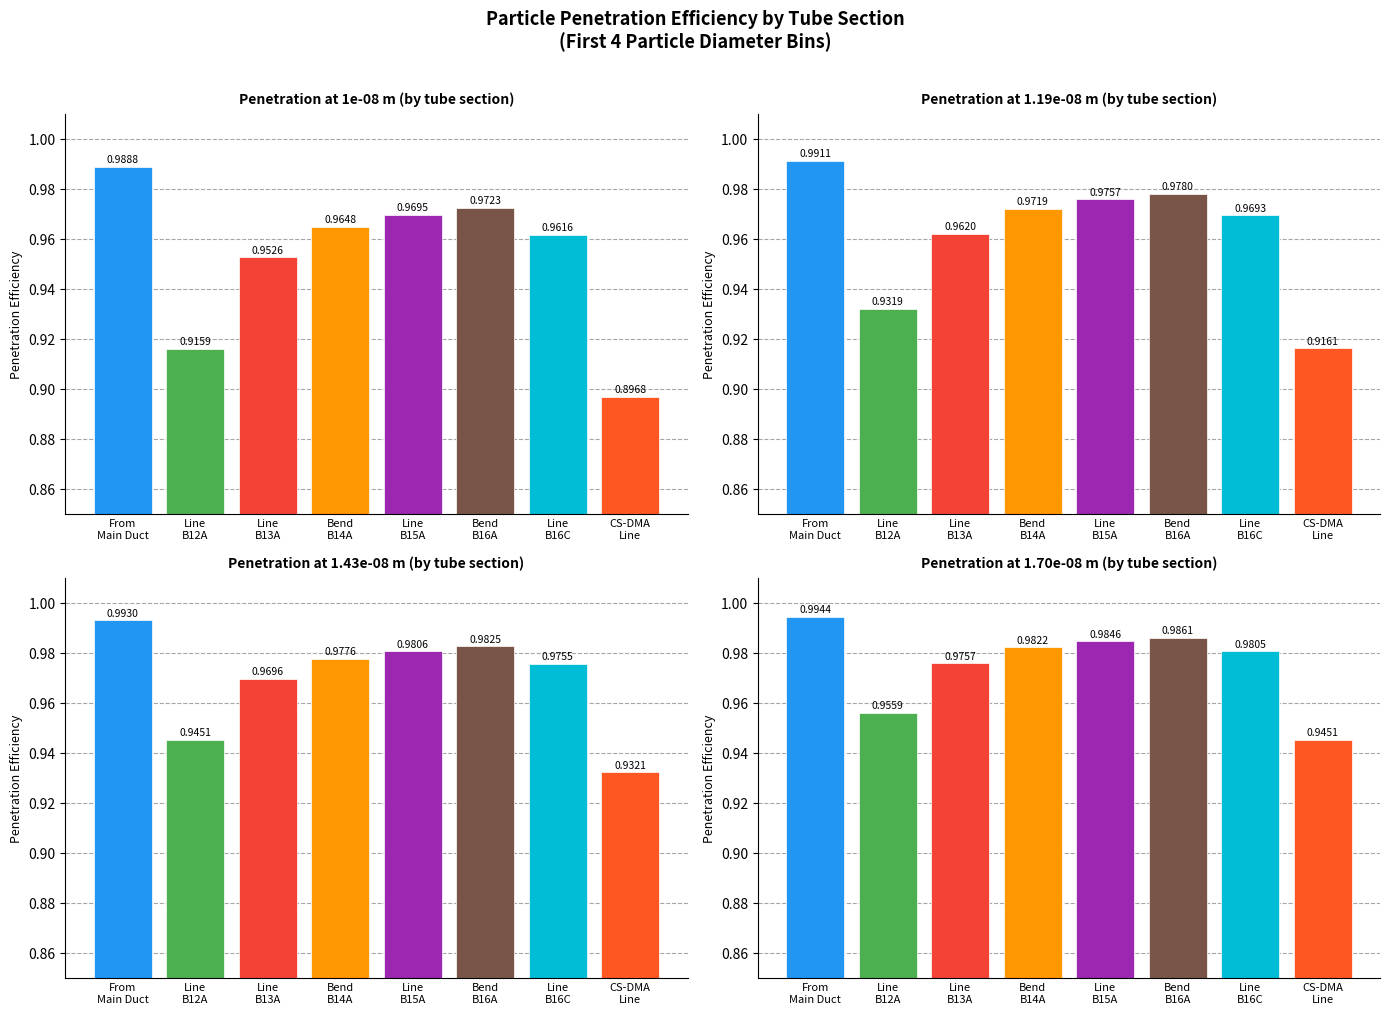

Read the 1.19e-08 value at Line
B15A.

1.0